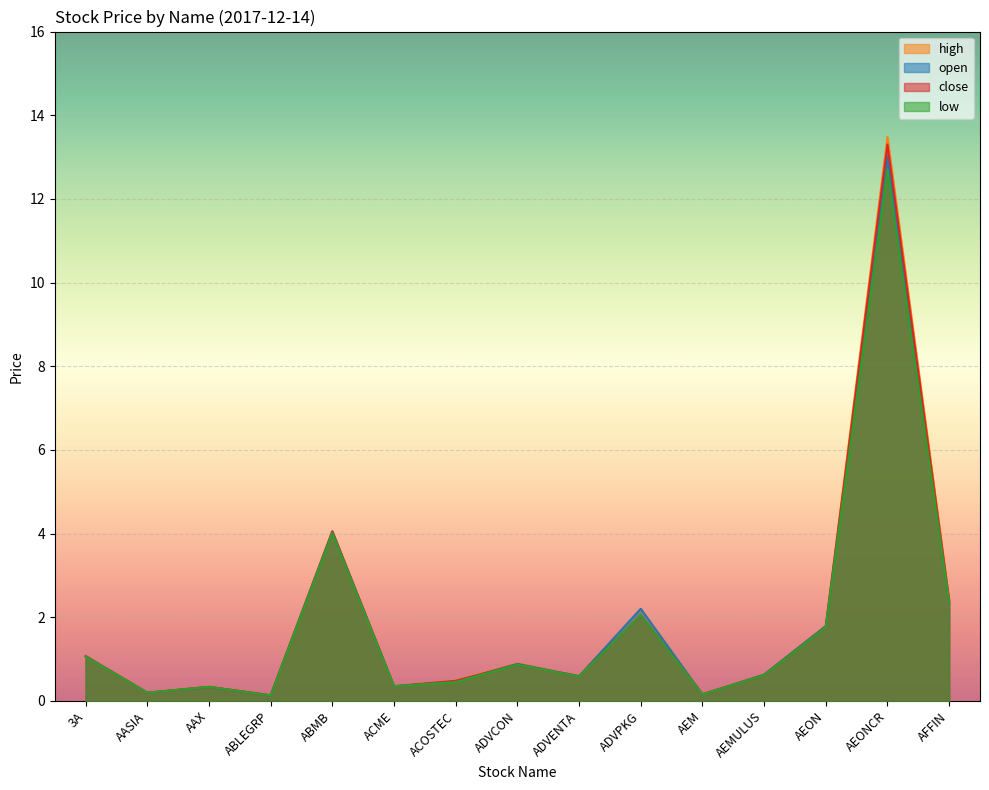

What is the average value of the low series?

1.8